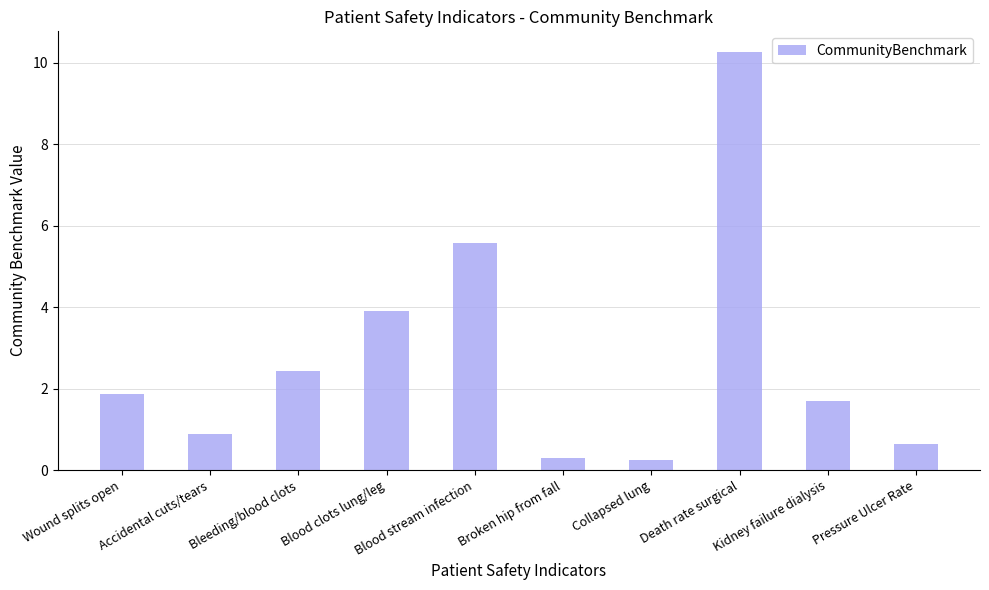

What is the change in value from Wound splits open to Accidental cuts/tears?

-1.0